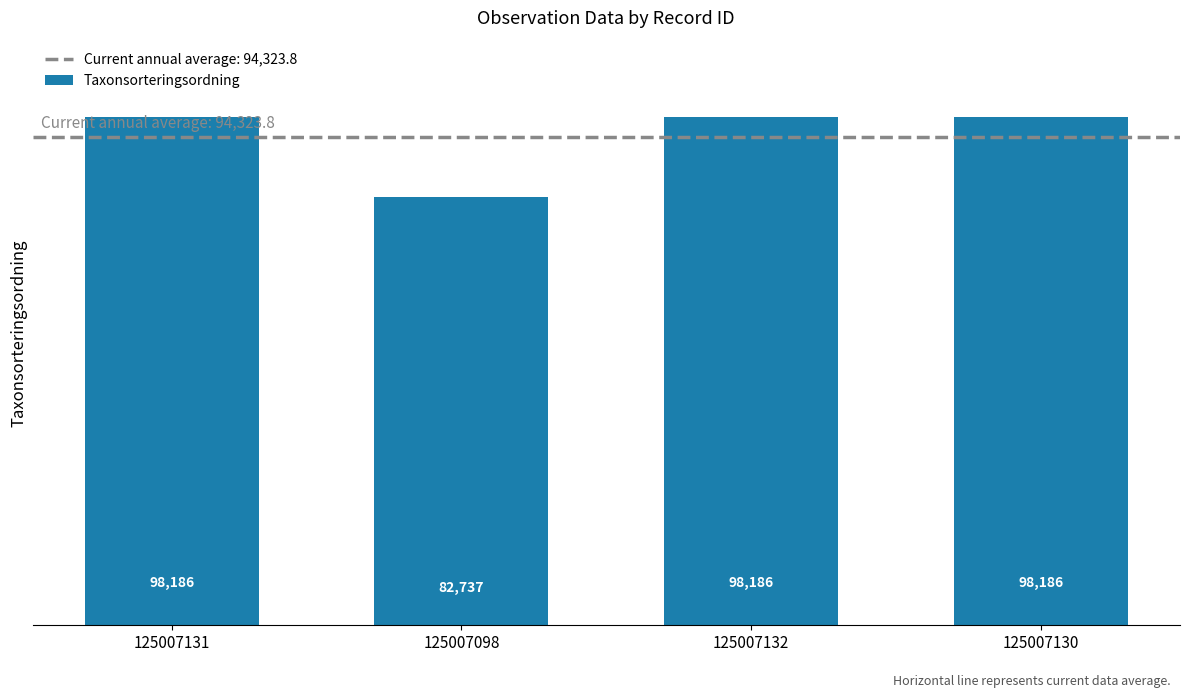

What is the ratio of the value at 125007098 to the value at 125007132?

0.8